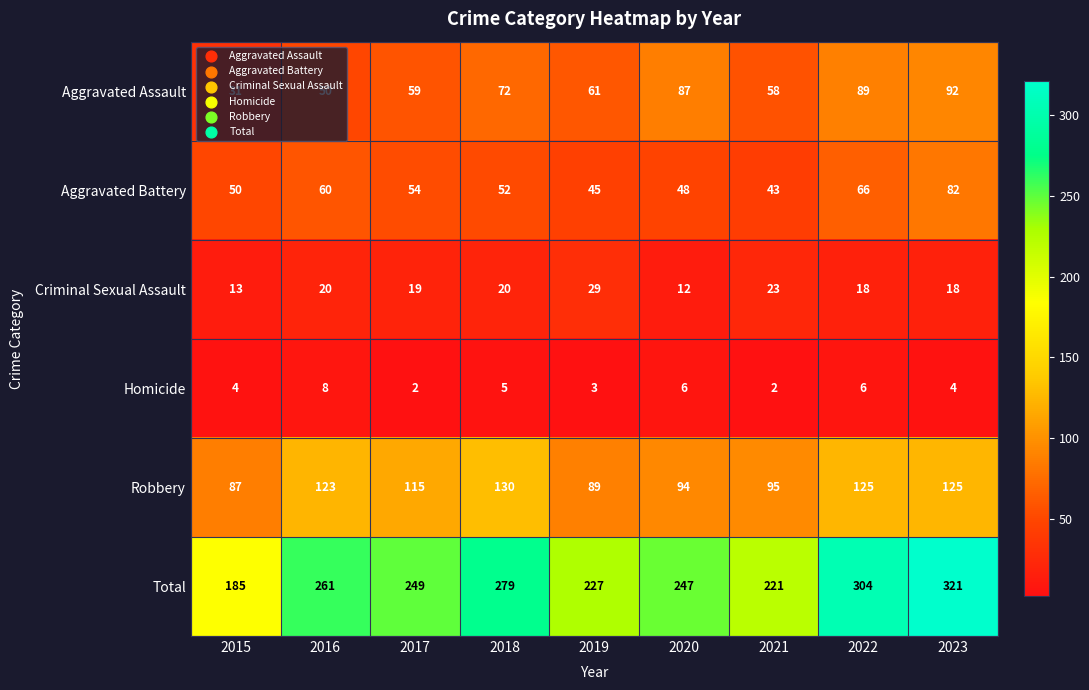

Between 2018 and 2019, which series saw the biggest shift?

Total